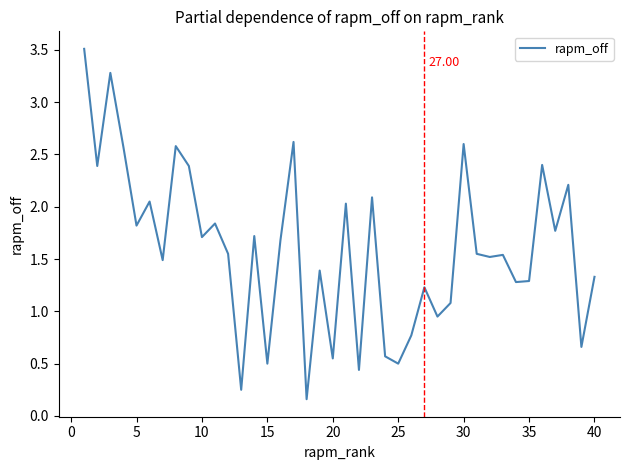

Does the chart have visible grid lines?

No